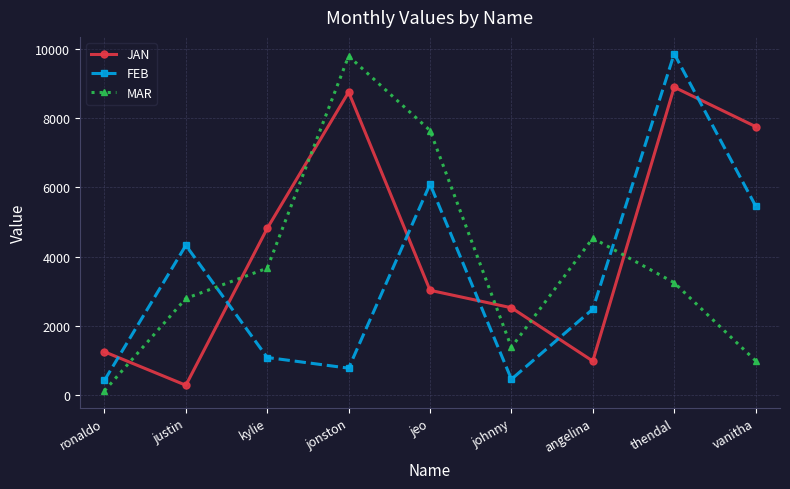

What is the greatest value displayed?

9875